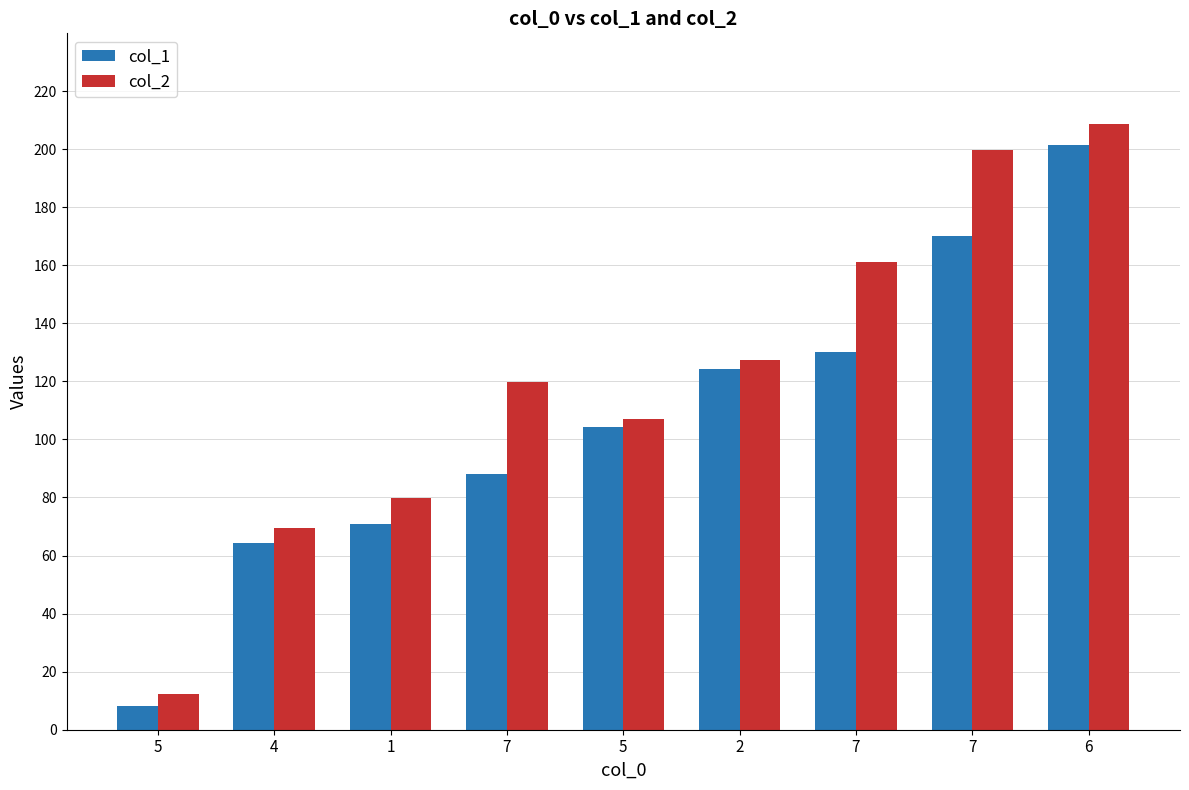

What is the label of the 4th bar from the right?

2